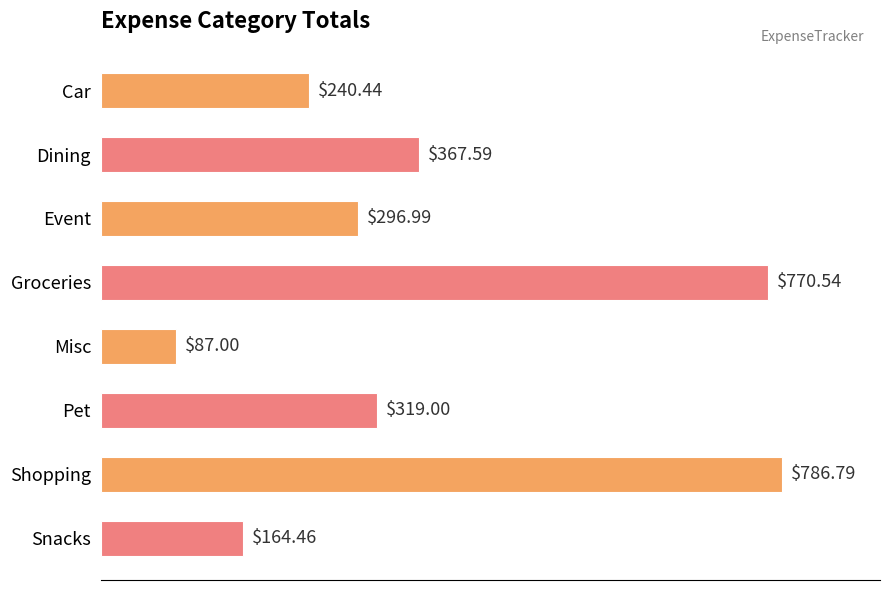

List the labels in order of value, largest first.

Shopping, Groceries, Dining, Pet, Event, Car, Snacks, Misc